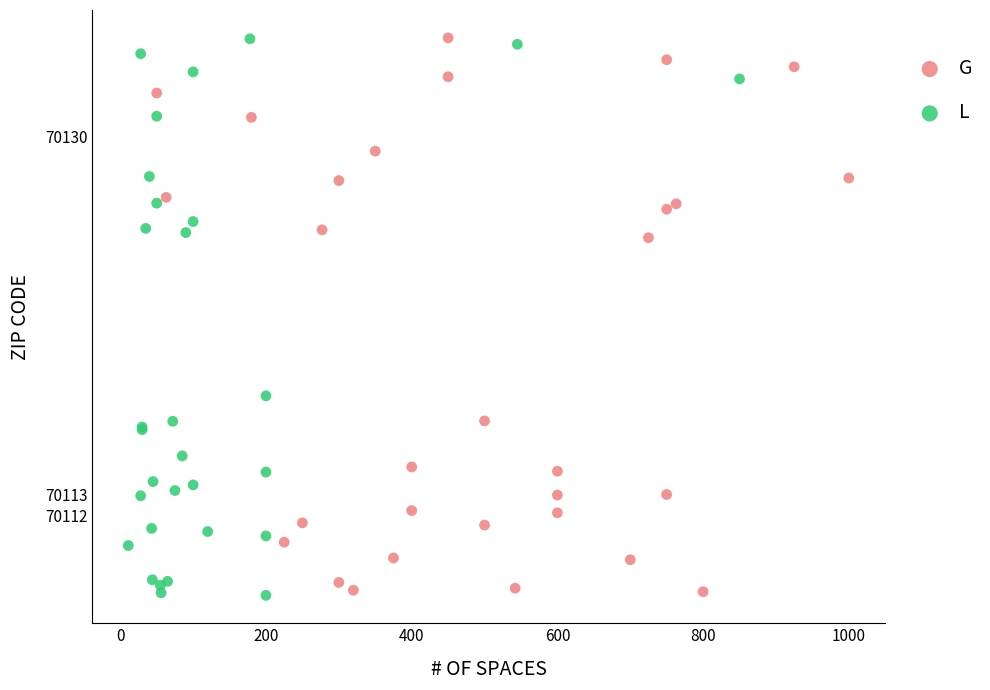

What are all the series names shown in the legend?

G, L